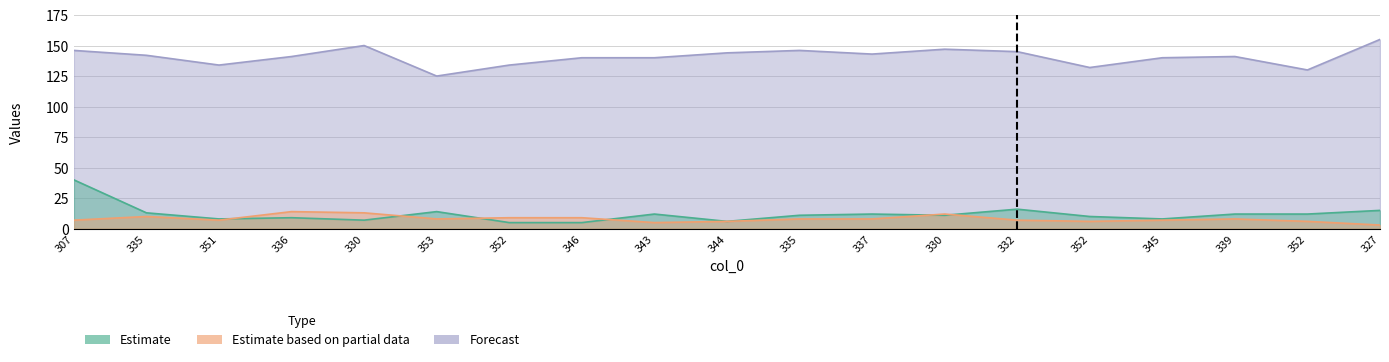

What is the average value of the col_3 series?

141